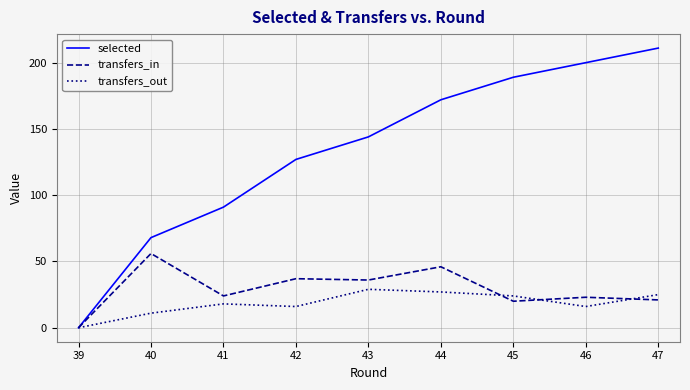

How many values in selected are above zero?

8